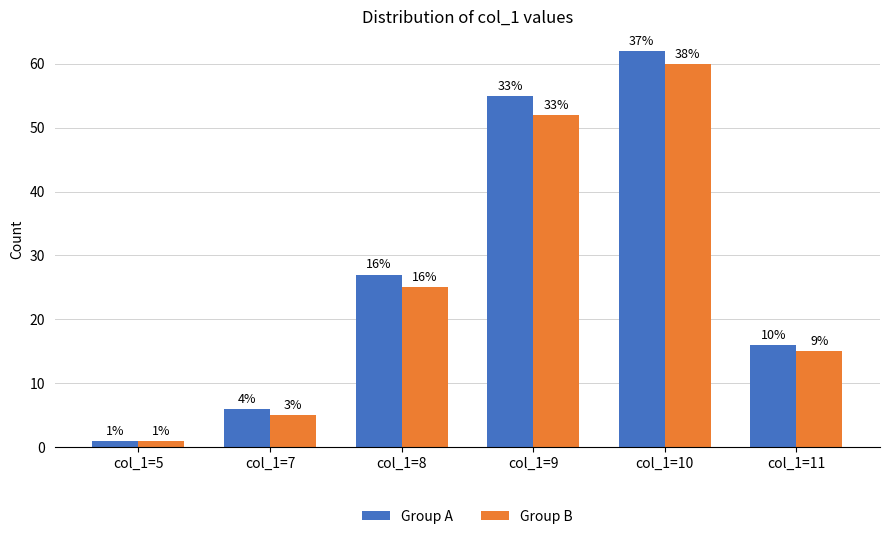

At which label does Group A first exceed 27?

col_1=9